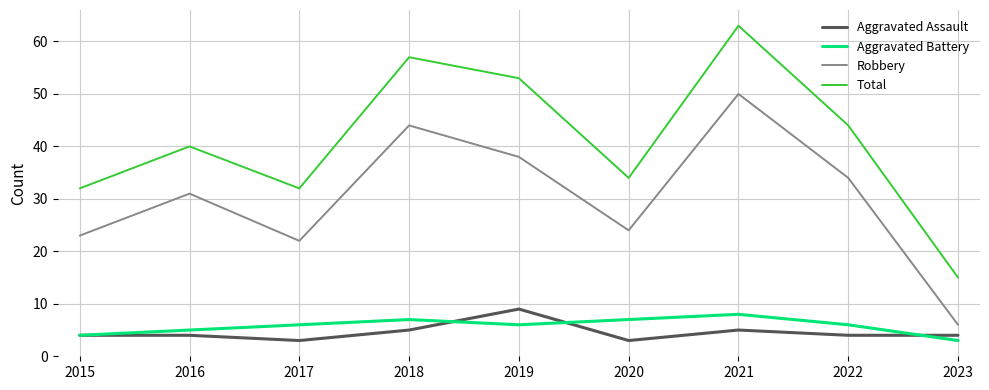

True or false: Aggravated Battery has a value of 3 at 2023.

True